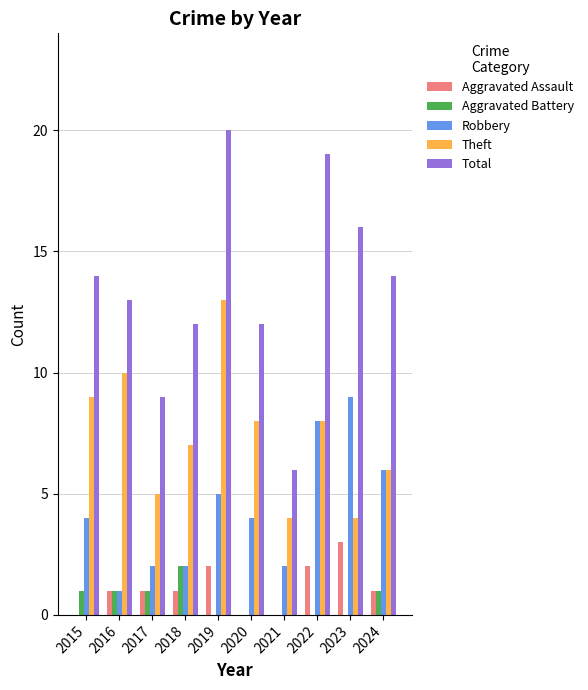

Is it true that Robbery equals 6 at 2020?

False